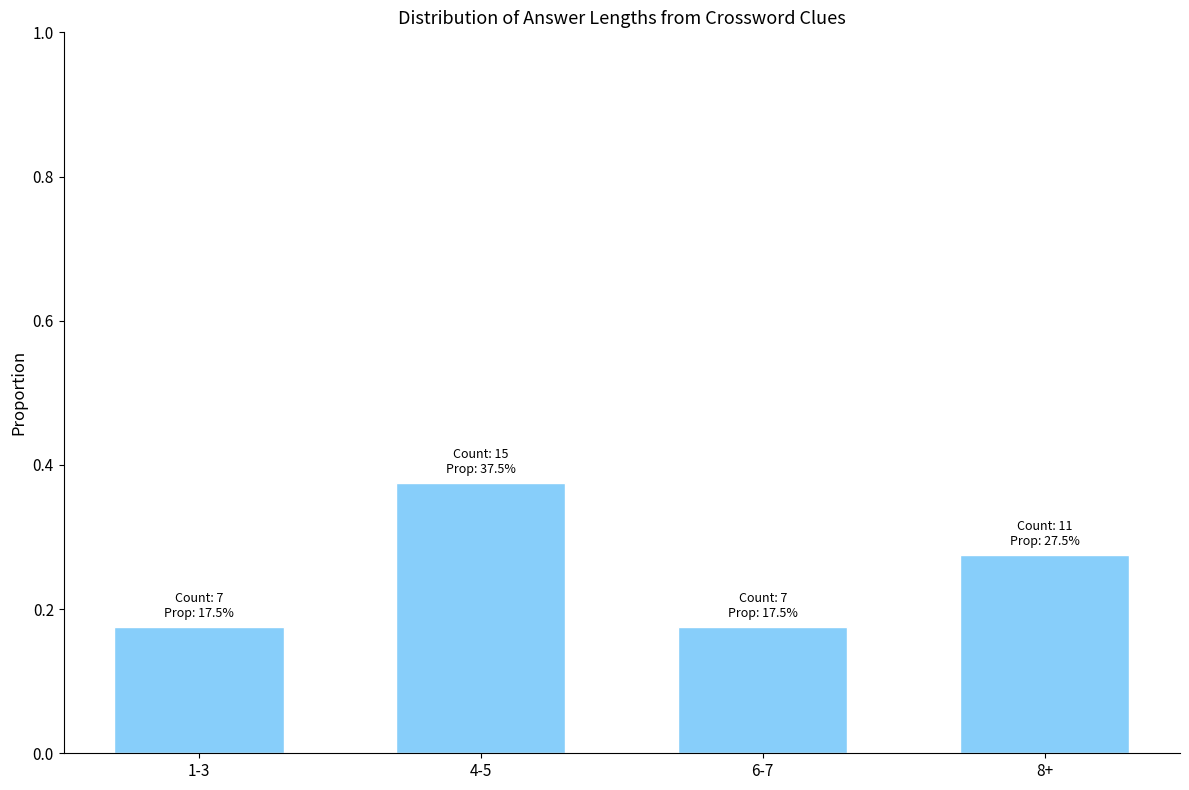

At which category does the chart reach its peak across all series?

4-5